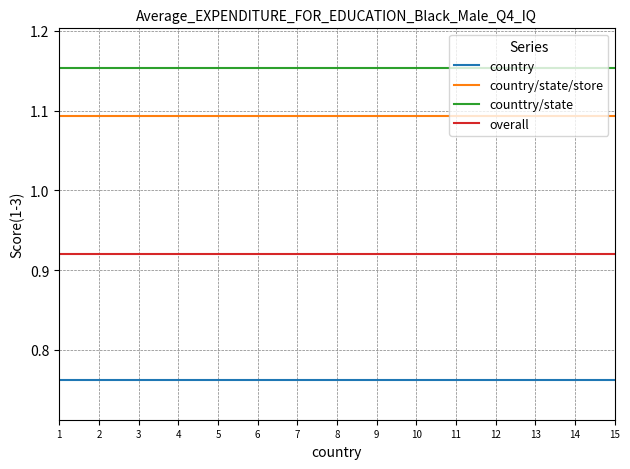

What is the spread (max minus min) of values at 9?

0.4